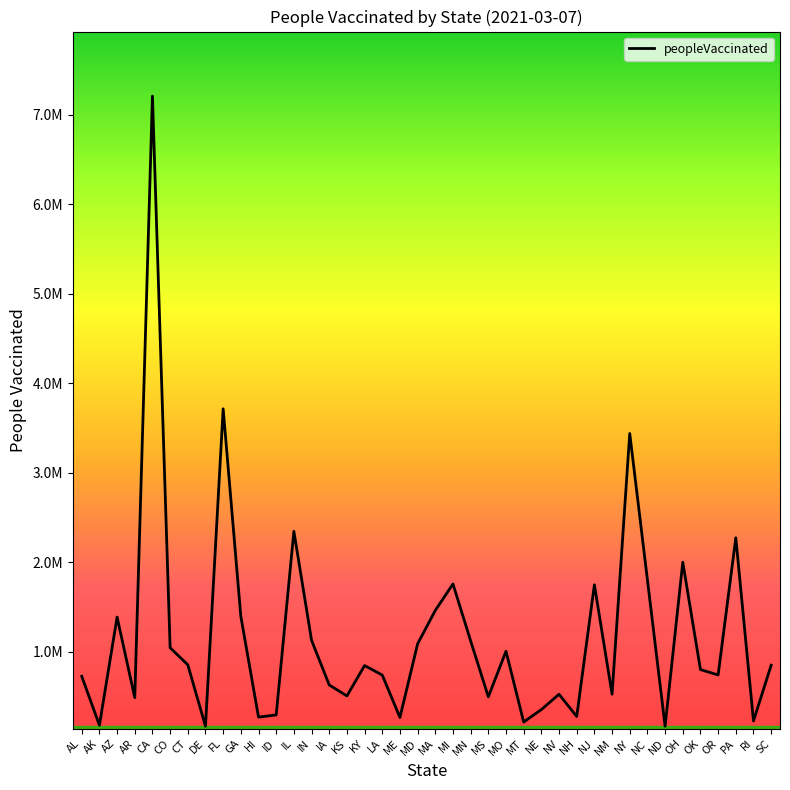

Is this an area chart (filled region under the line)?

No